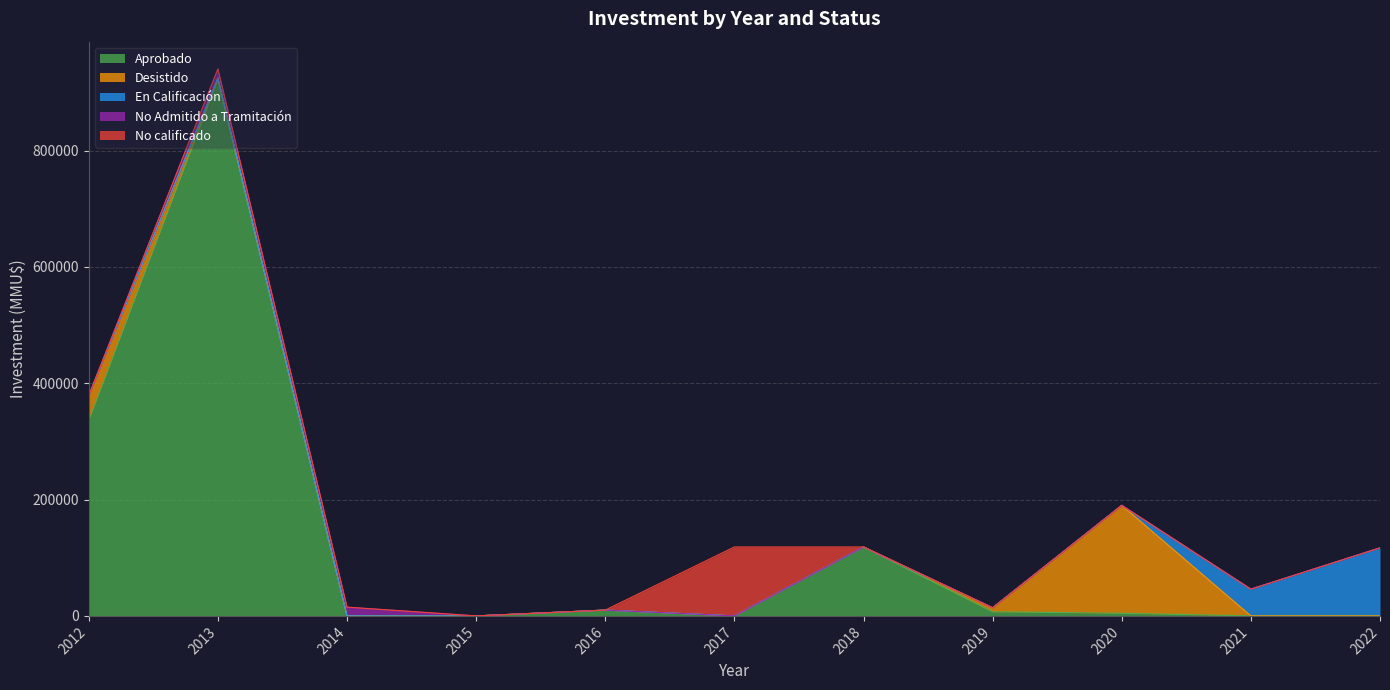

Which series has the widest spread of values?

Aprobado